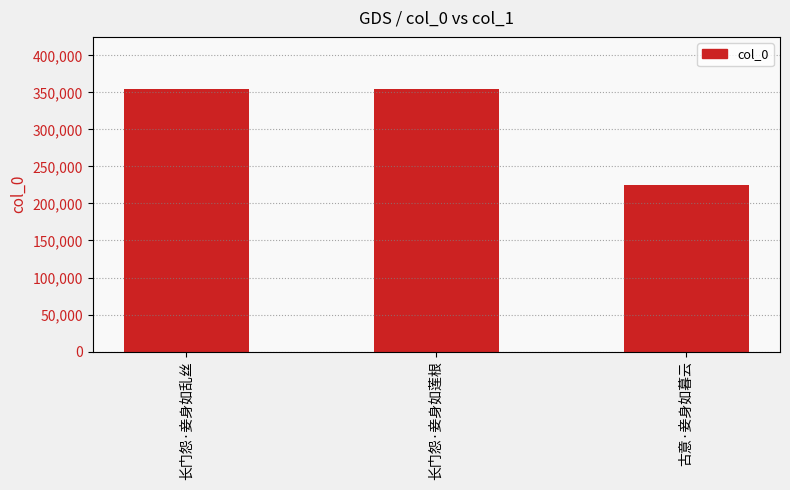

The value at 长门怨·妾身如乱丝 is 501384. True or false?

False